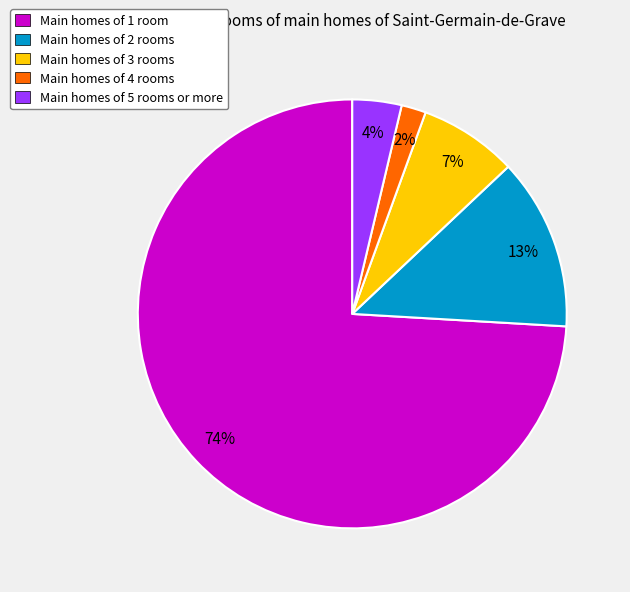

Is there any slice that represents more than half of the pie?

Yes